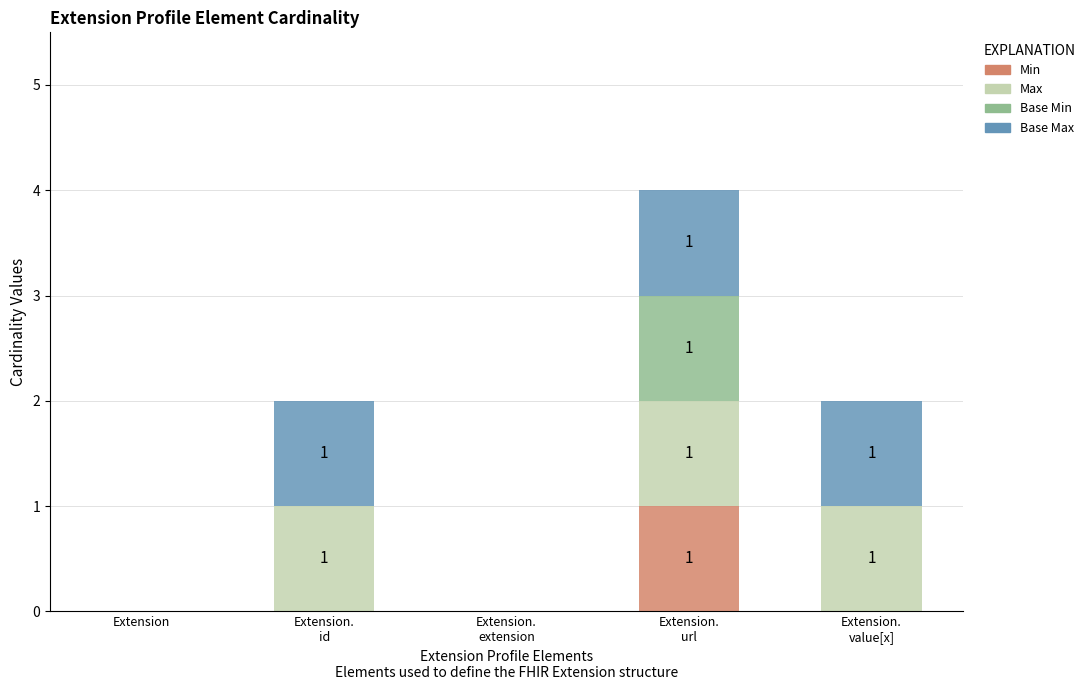

Is it true that Min equals 0 at Extension?

True